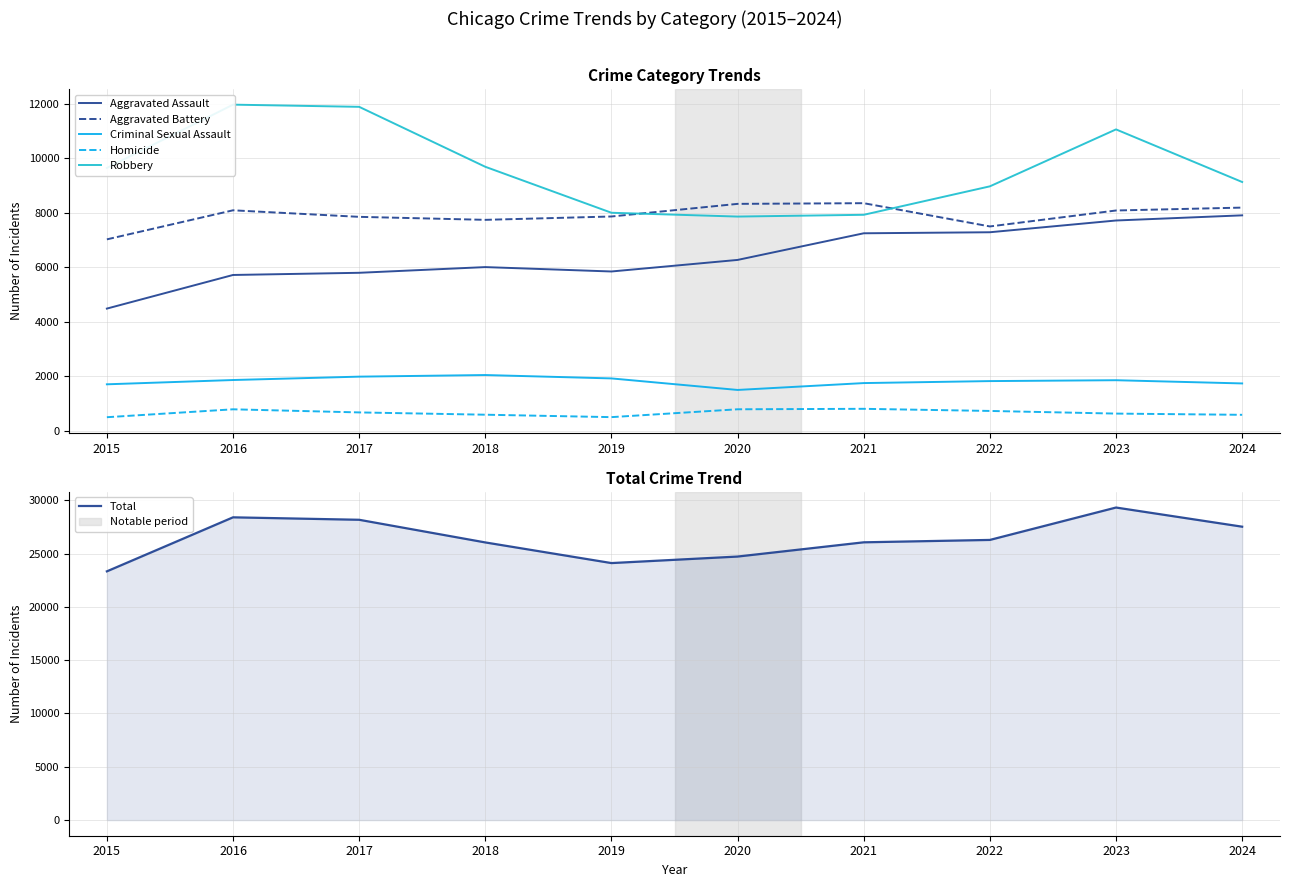

True or false: Robbery and Criminal Sexual Assault cross at least once.

False